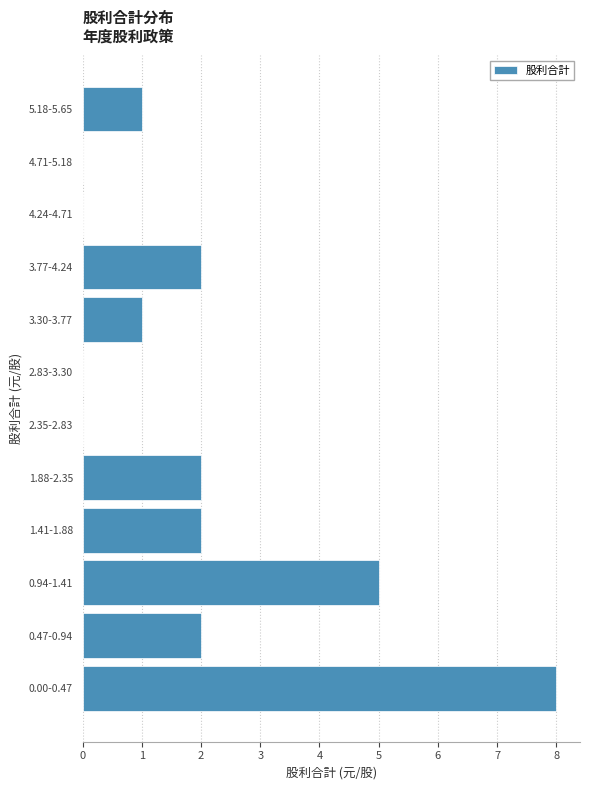

Reading bottom to top, what are all the values shown in this chart?

0.00-0.47=8	0.47-0.94=2	0.94-1.41=5	1.41-1.88=2	1.88-2.35=2	2.35-2.83=0	2.83-3.30=0	3.30-3.77=1	3.77-4.24=2	4.24-4.71=0	4.71-5.18=0	5.18-5.65=1